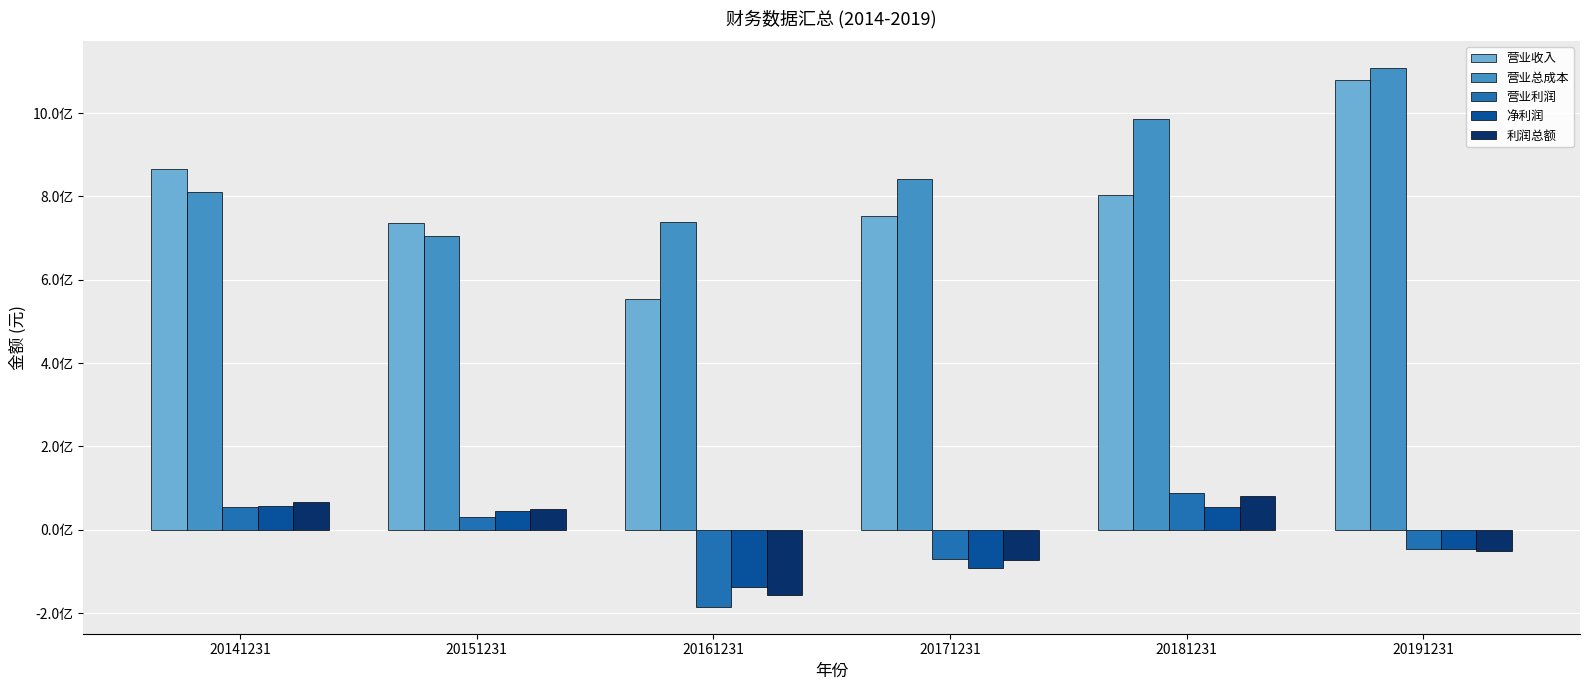

Where does the 营业利润 series first go above 30492201?

20141231